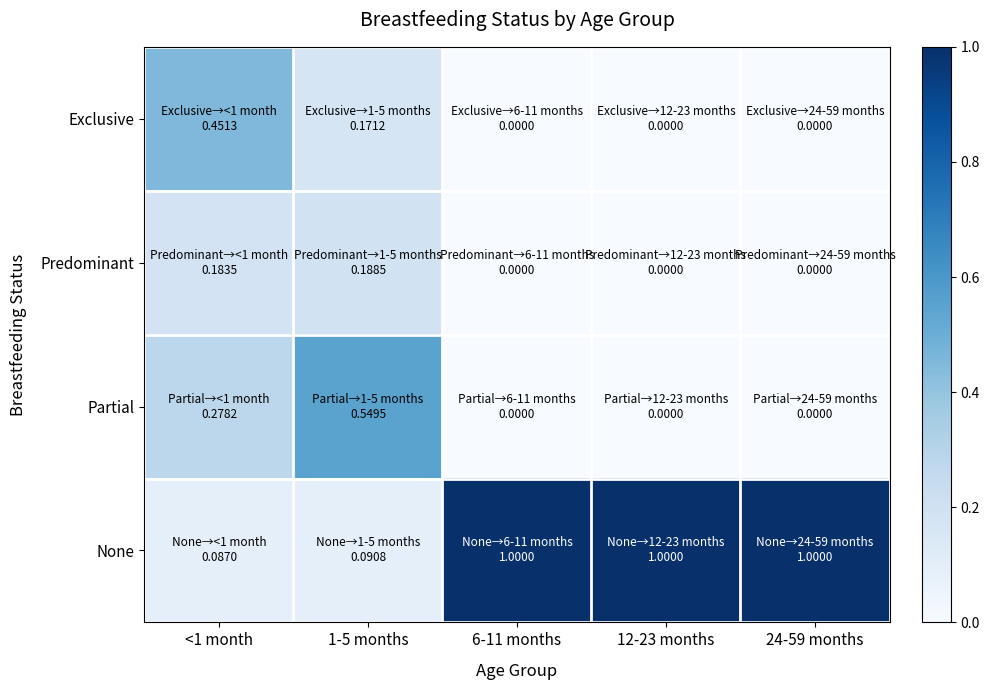

At how many categories does at least one series exceed 0?

5